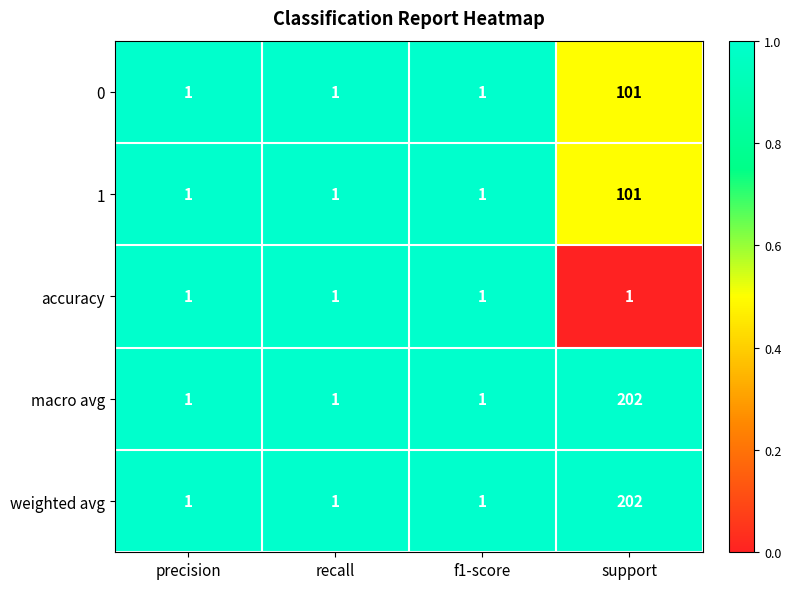

Count the macro avg values in the range 1 to 202.

4